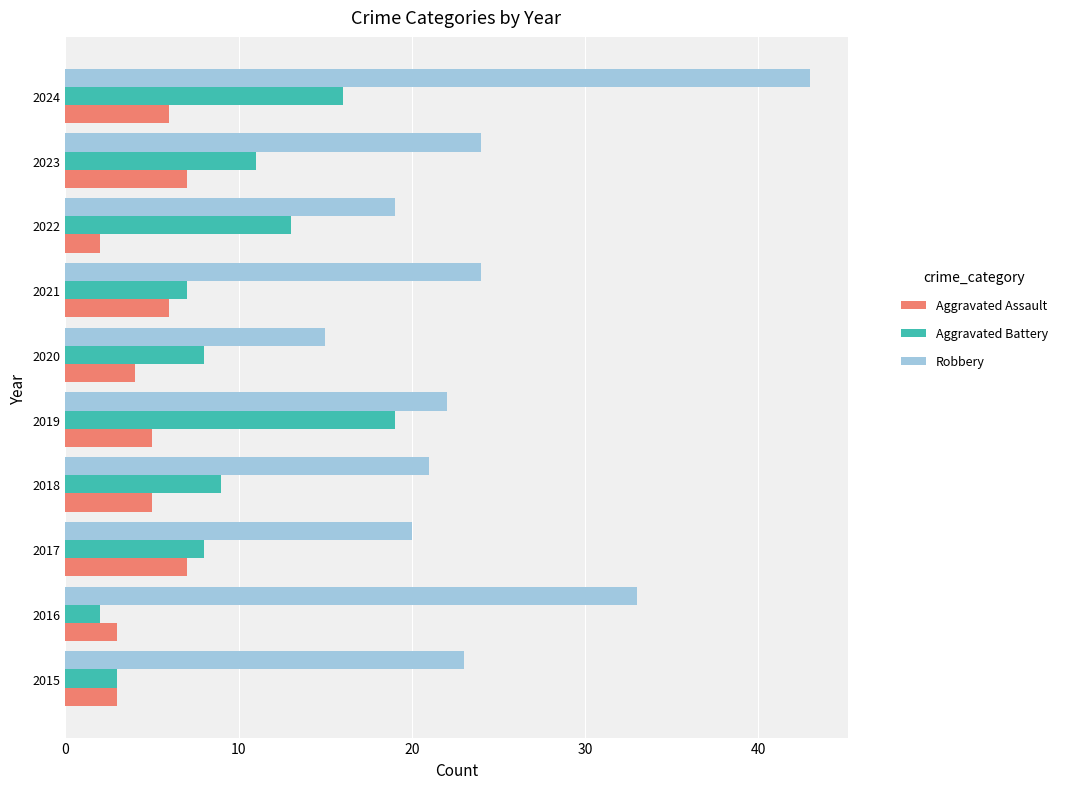

What is the average value of the Aggravated Battery series?

10